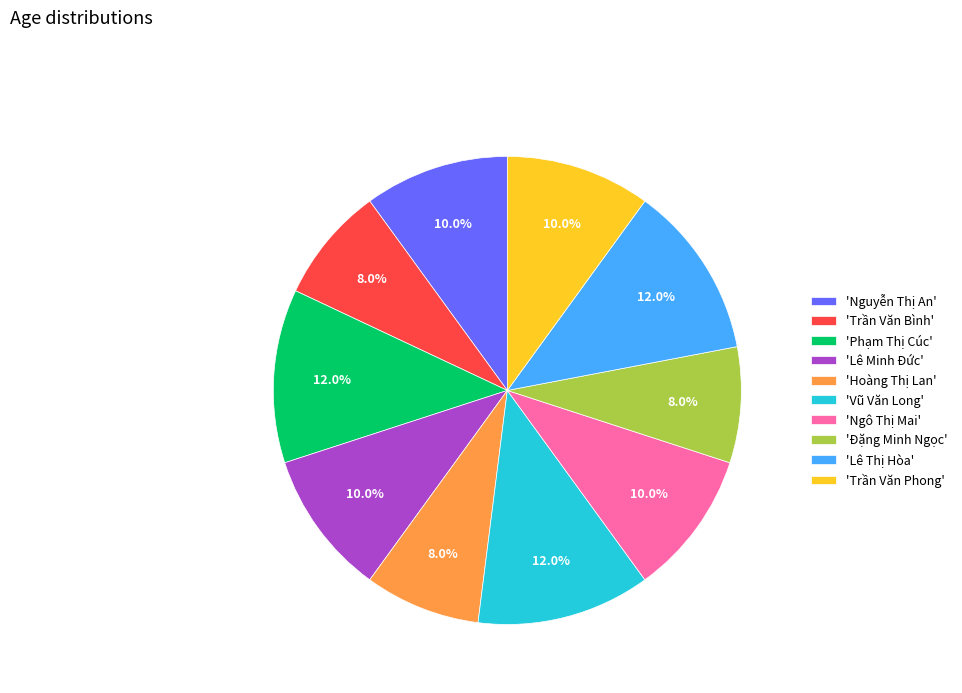

Which has a higher value, 'Vũ Văn Long' or 'Hoàng Thị Lan'?

'Vũ Văn Long'